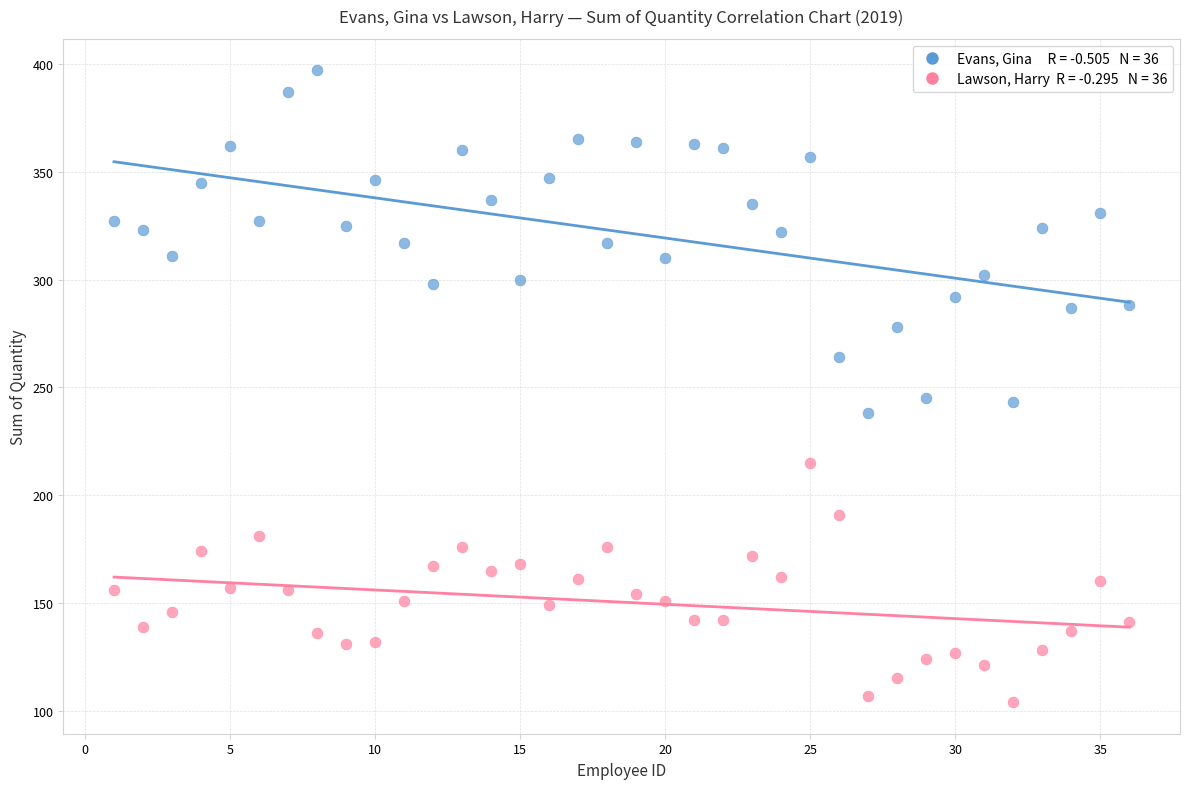

Across all data points, what is the range of X values (max minus min)?

35